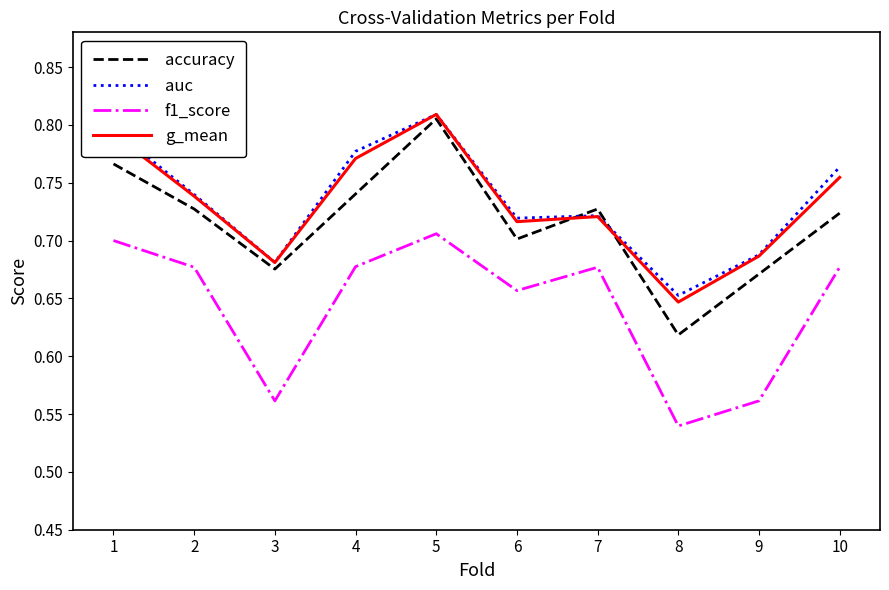

Which category has the highest value in the accuracy series?

5